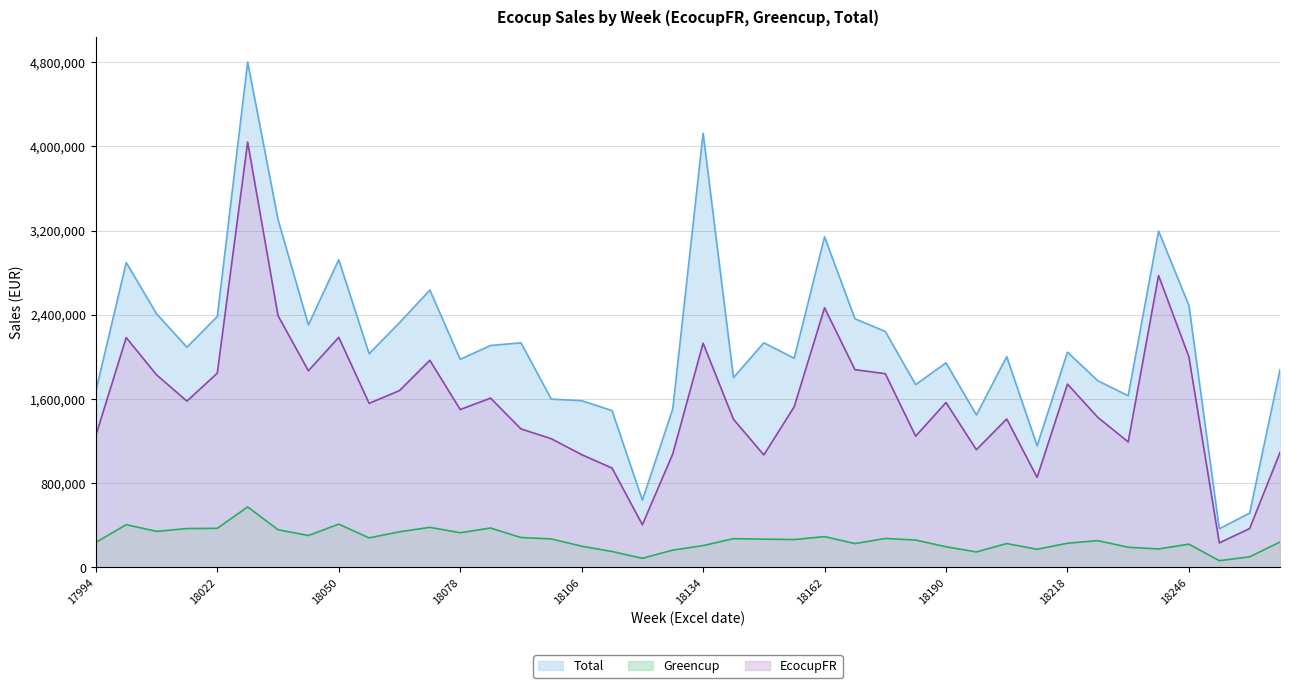

How many values in the Total series exceed 2045573?

20